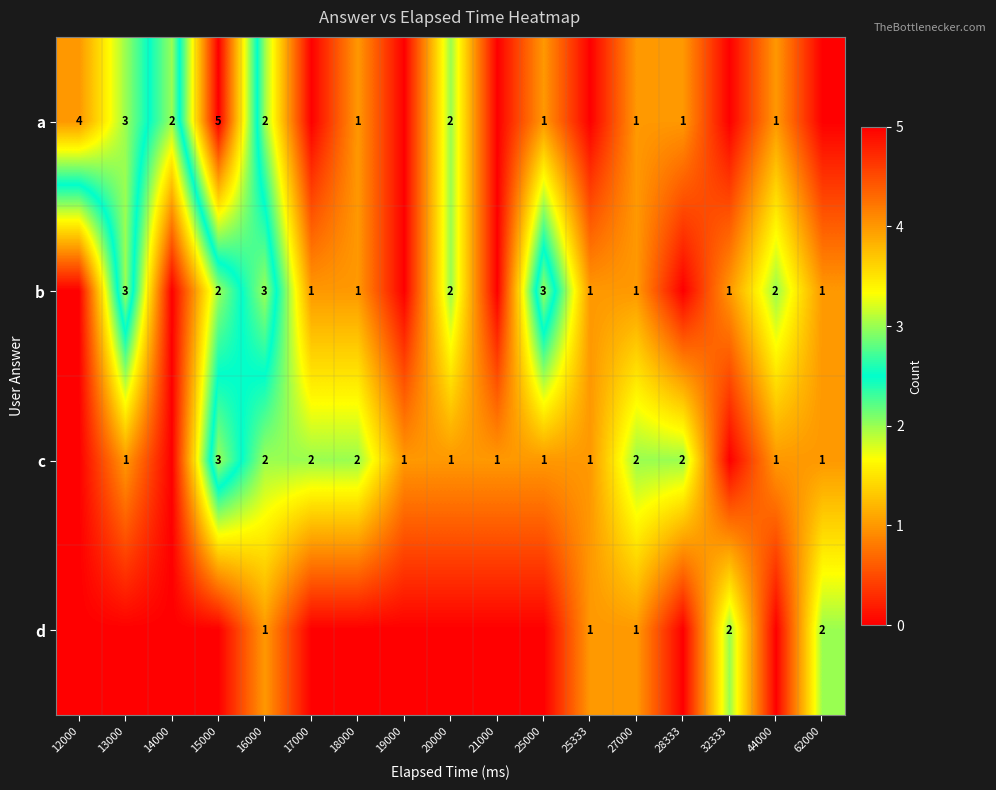

Is it true that c equals 1 at 17000?

False